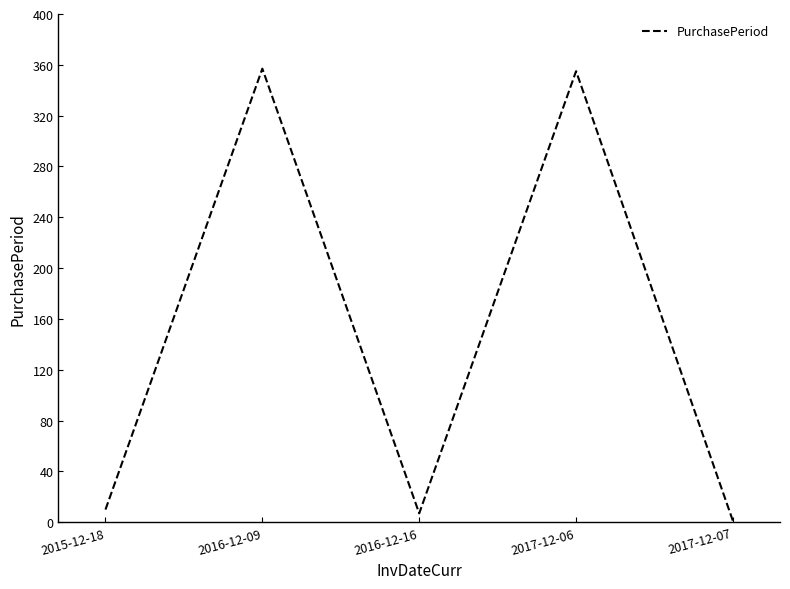

What is the difference between the second highest and second lowest values?

348